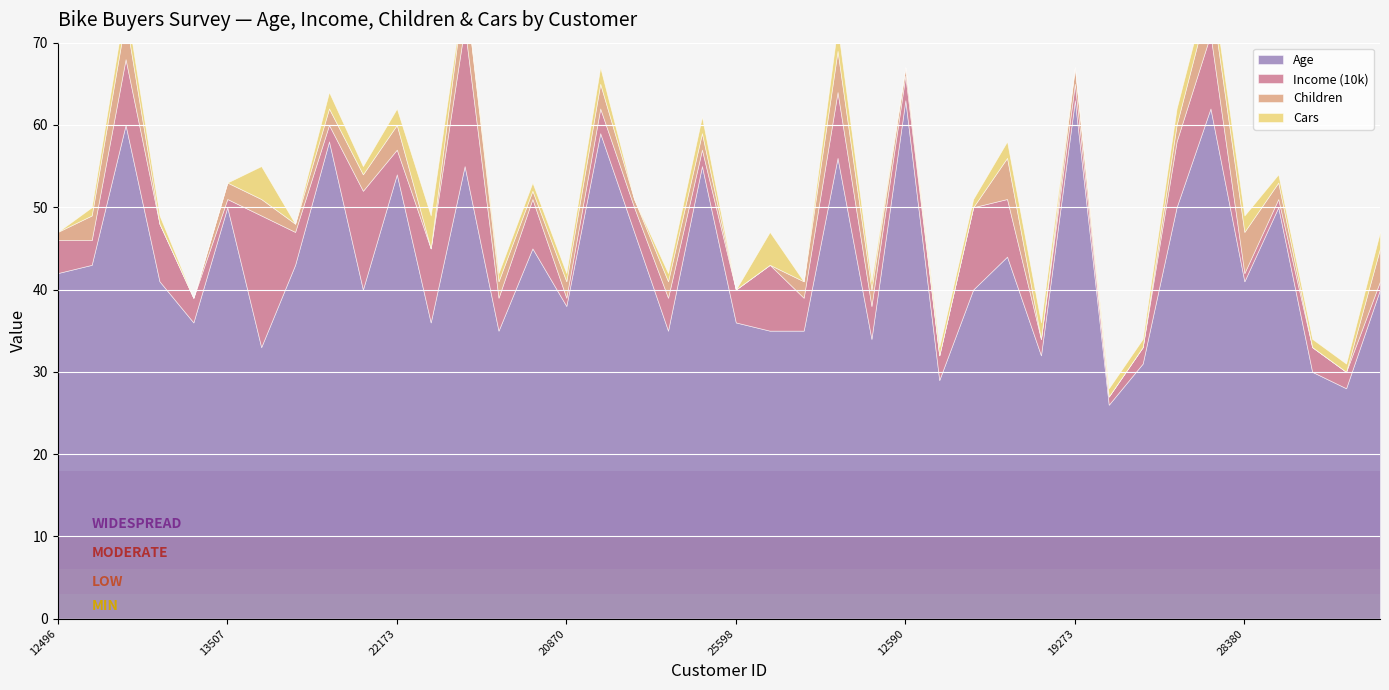

At which label is Age closest to 44?

18299